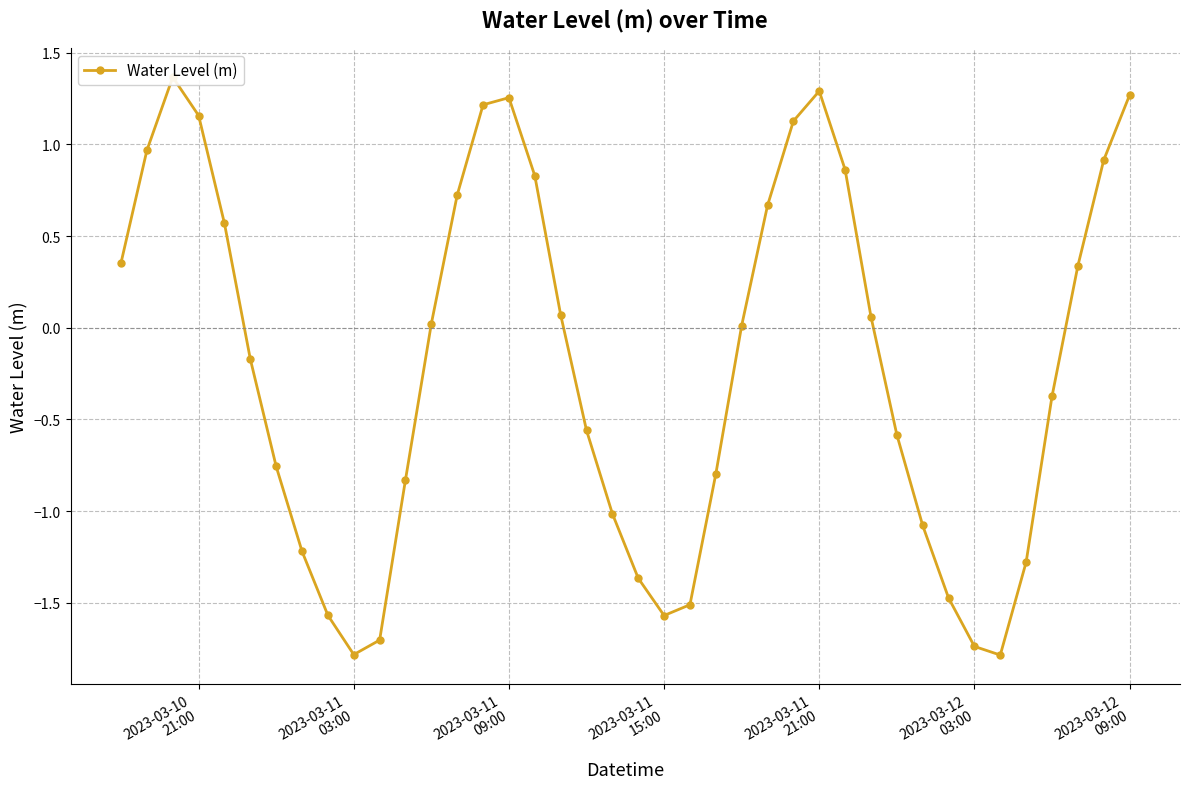

What position from the right is 2023-03-11 09:00?

25